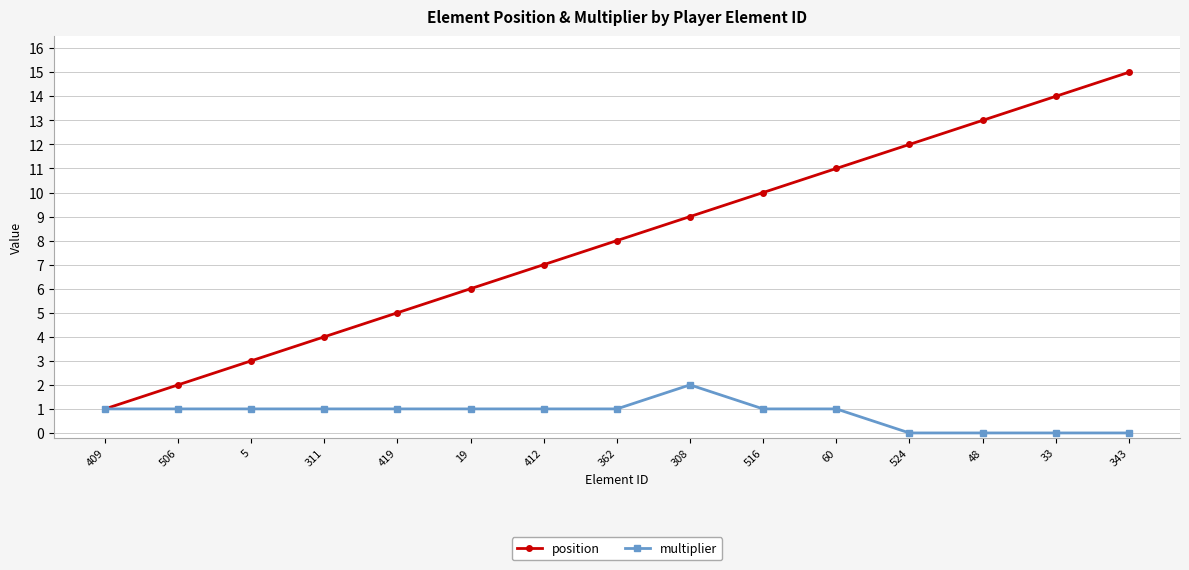

Which series has the widest spread of values?

position